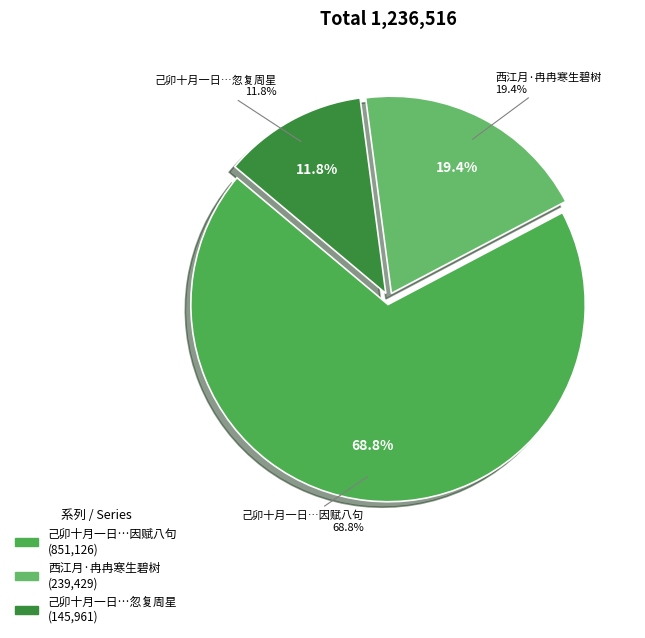

To the nearest percent, what is the difference between the 己卯十月一日予入燕城岁月冉冉忽复周星而予 and 西江月·冉冉寒生碧树 slice percentages?

8%